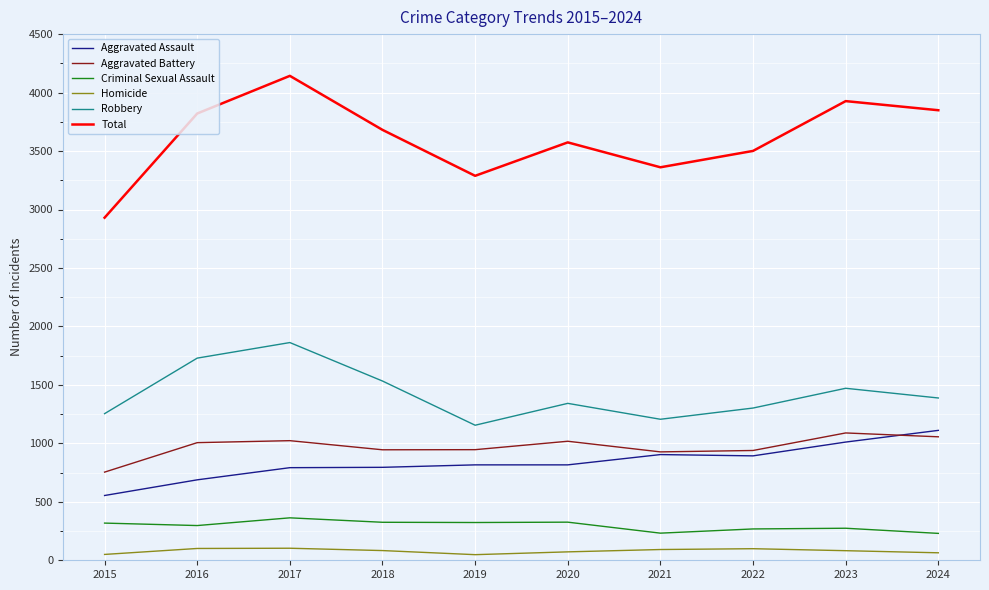

Is the value of Aggravated Battery at 2021 greater than the value of Homicide at 2016?

Yes